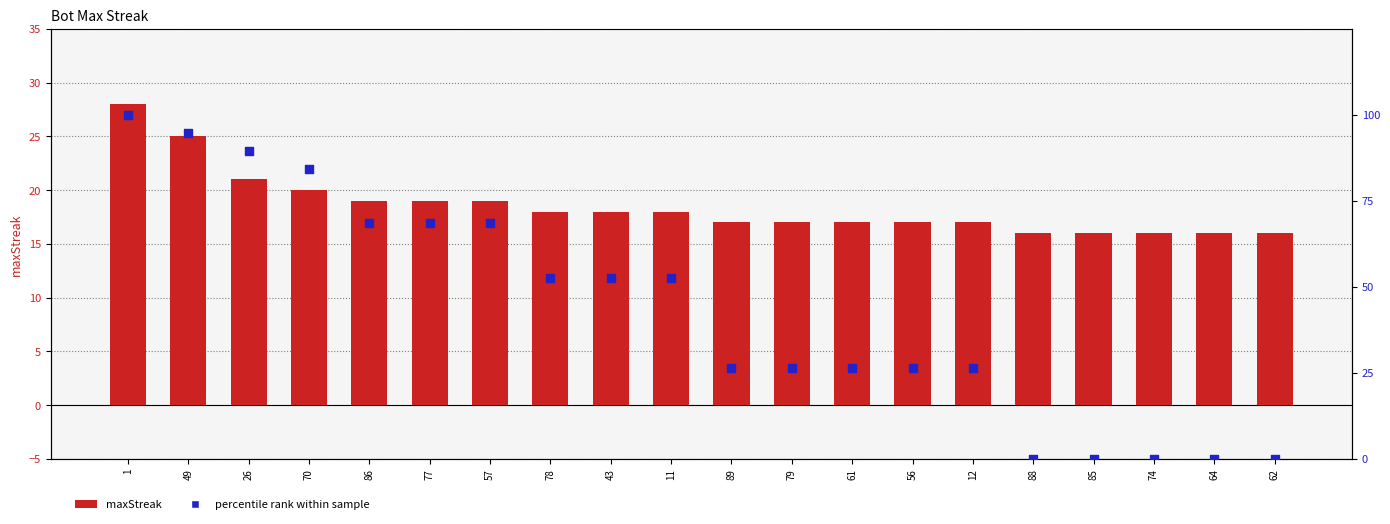

What are all the series names shown in the legend?

maxStreak, percentile rank